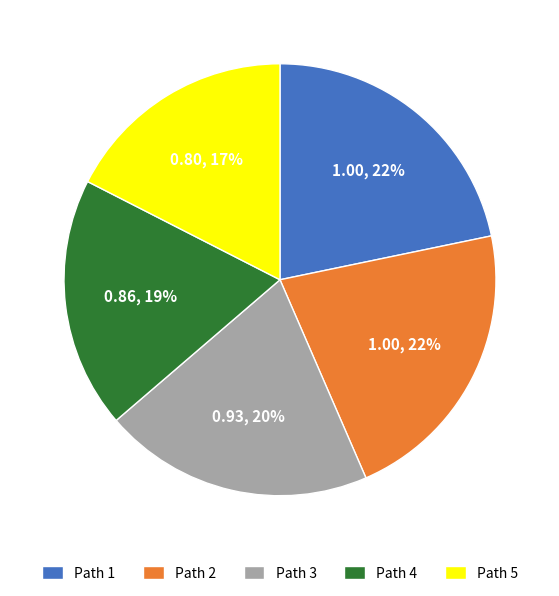

Is there any slice that represents more than half of the pie?

No